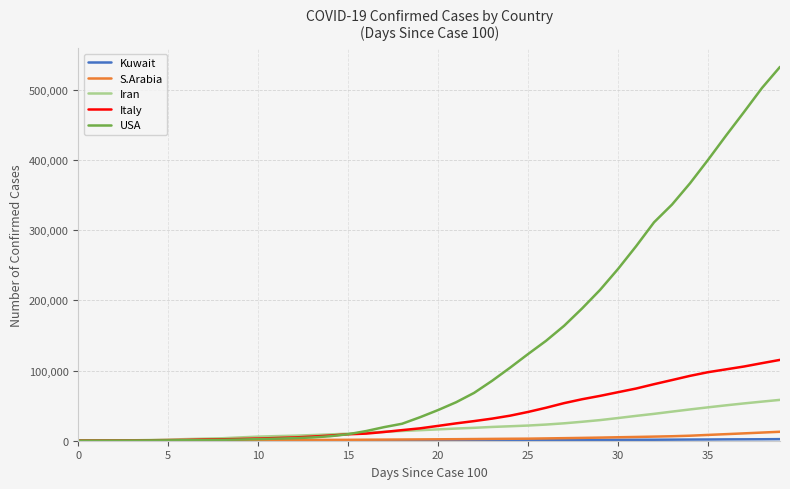

Which series has the widest spread of values?

USA